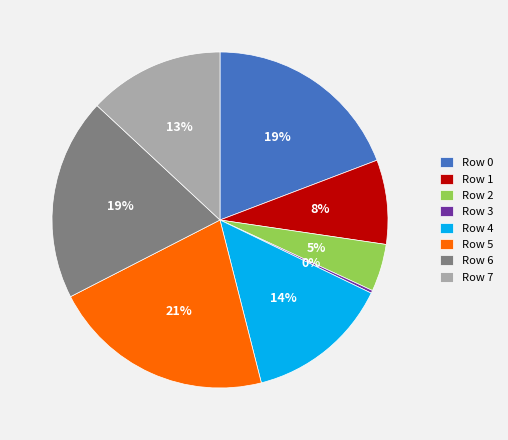

Which category has the biggest portion of the pie?

Row 5